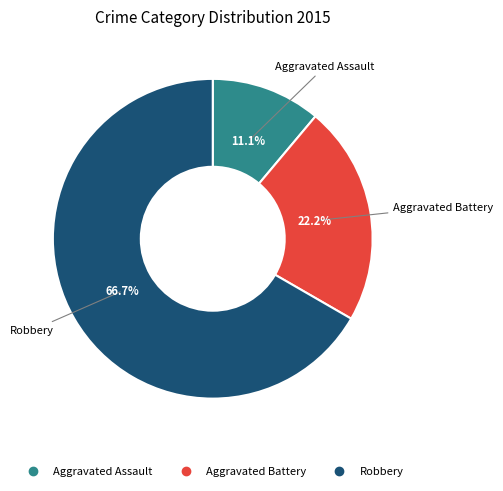

To the nearest percent, what is the combined percentage of Aggravated Battery and Robbery?

89%